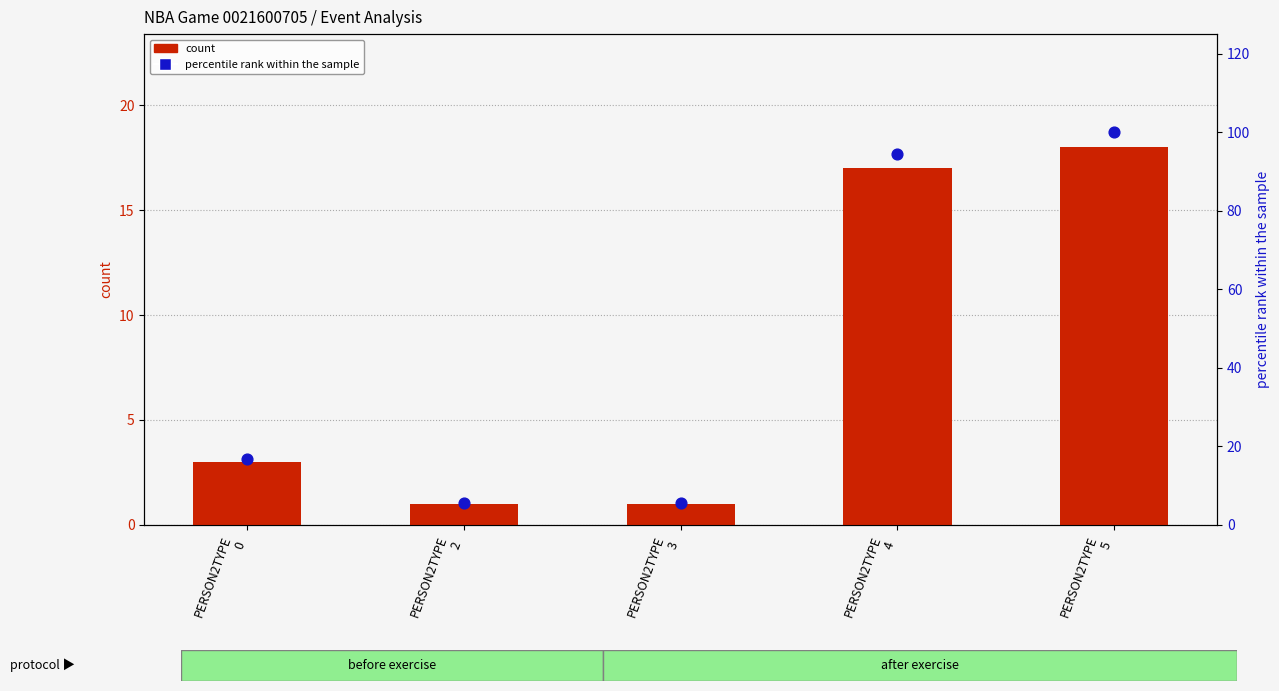

At how many categories does at least one series exceed 71?

2